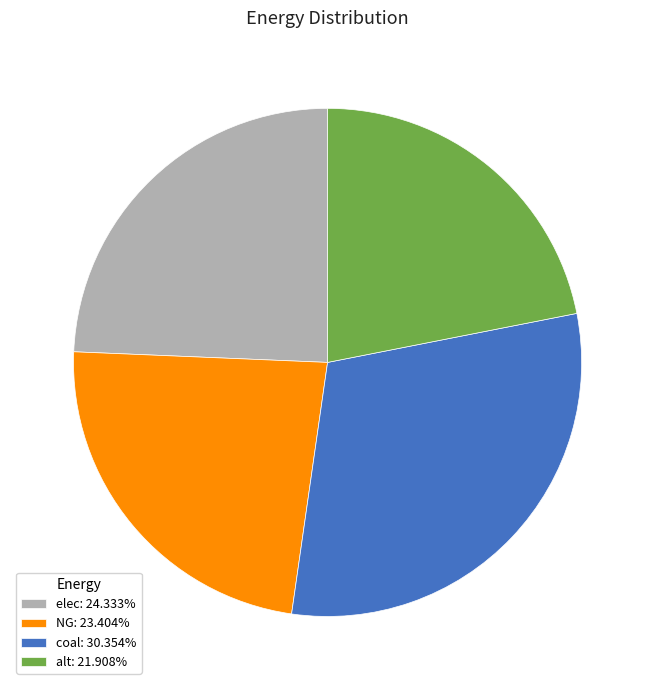

Combined, do NG: 23.404% and elec: 24.333% account for over 50%?

No